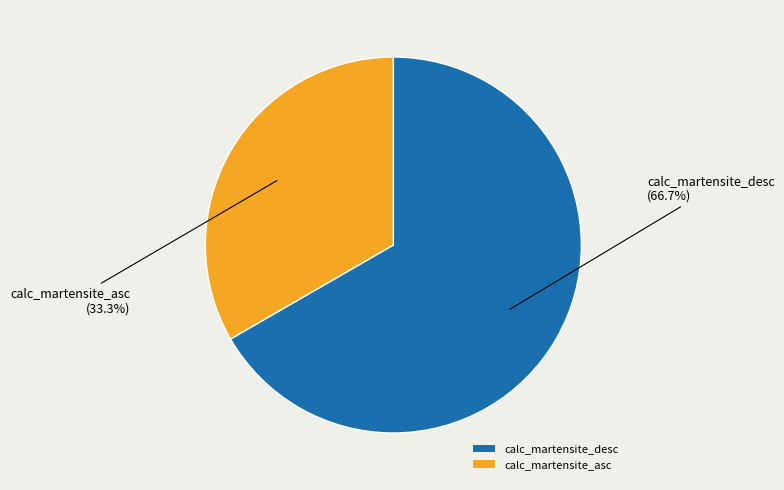

What portion of the pie excludes calc_martensite_asc?

66.7%